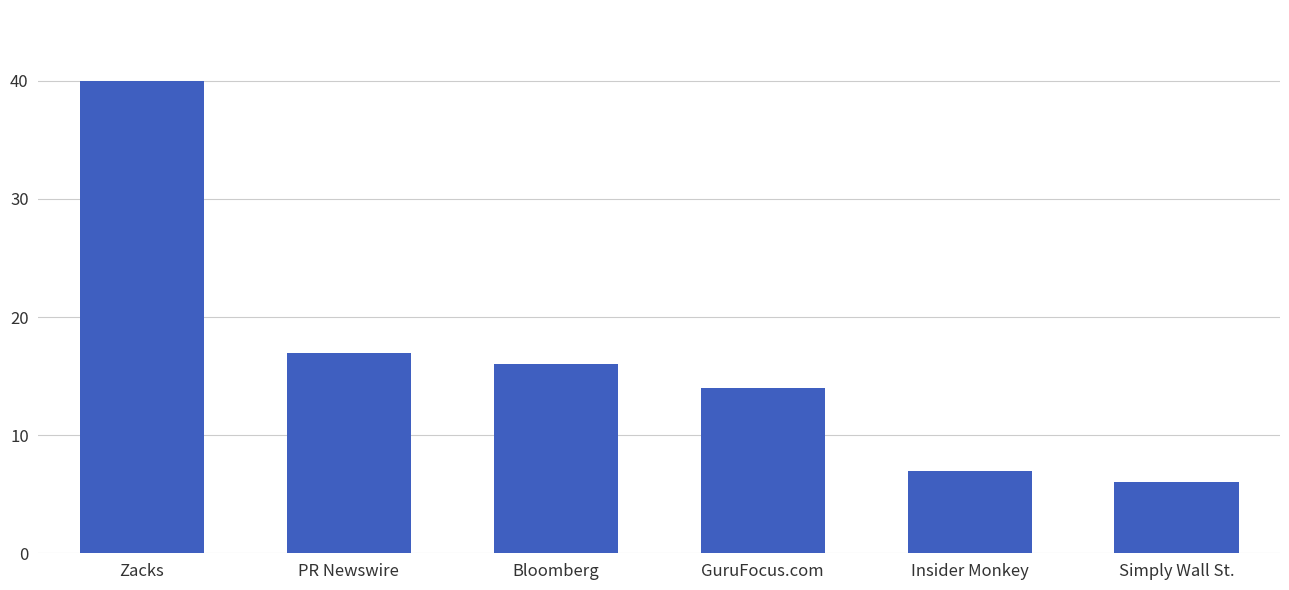

Between GuruFocus.com and Zacks, which is larger?

Zacks